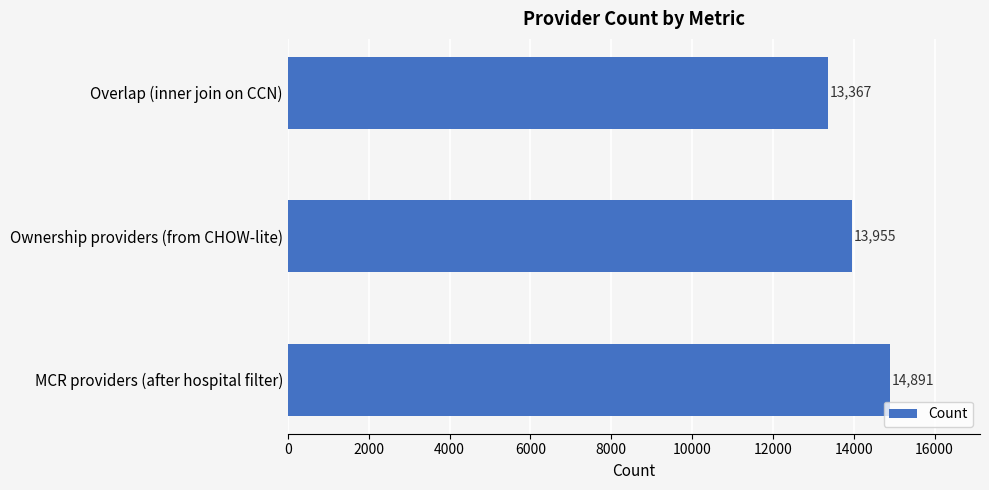

What is the smallest value displayed?

13367